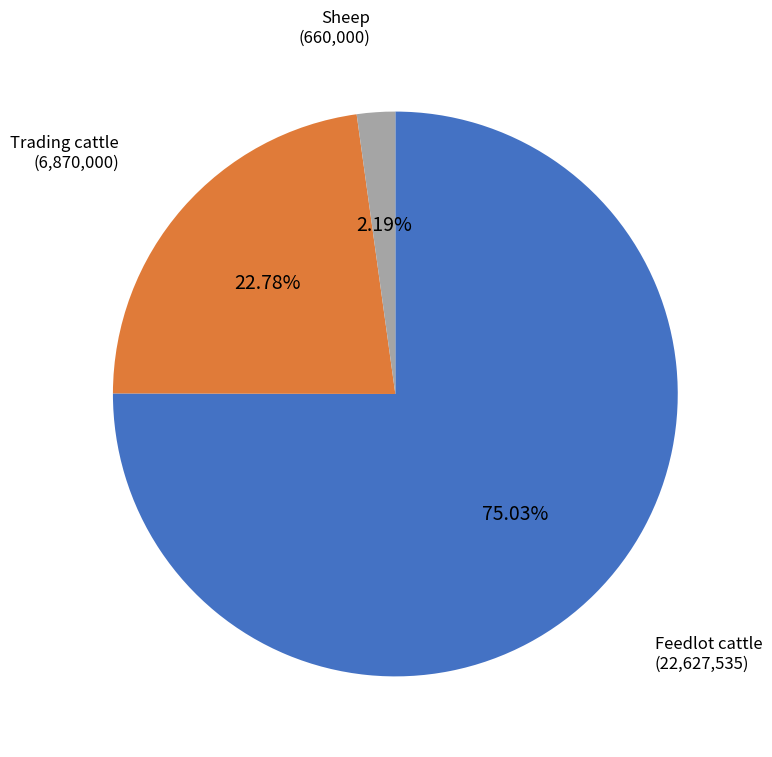

To the nearest percent, what is the average slice percentage?

33%